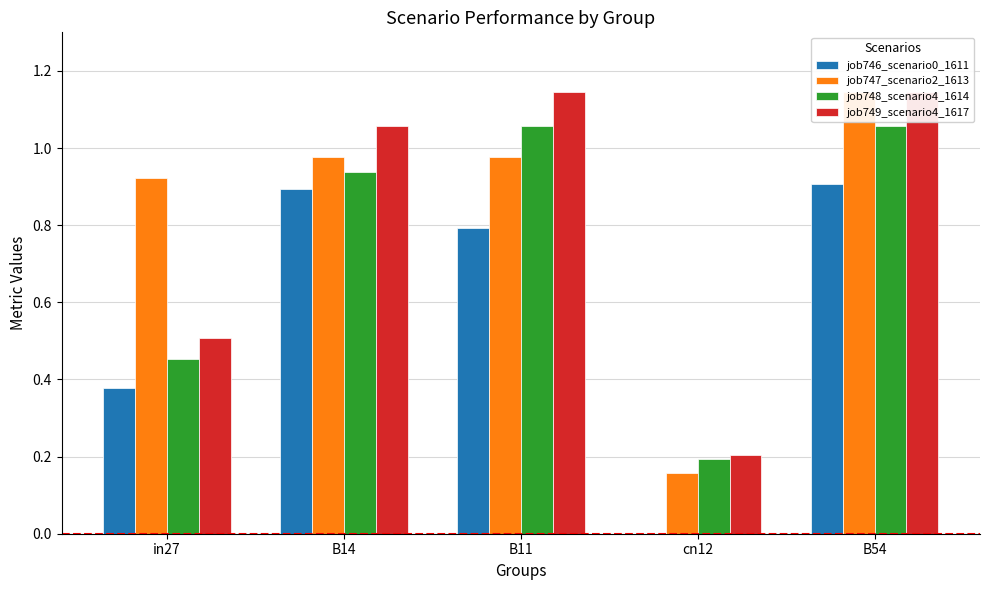

At how many categories does at least one series exceed 0?

5